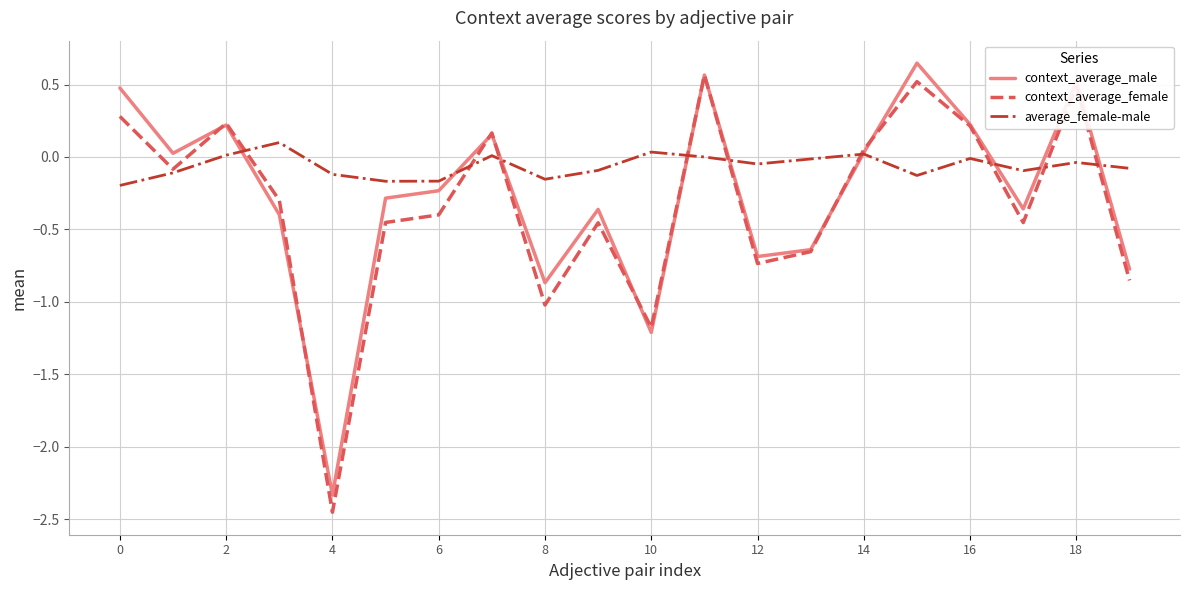

How many series are shown in this chart?

3